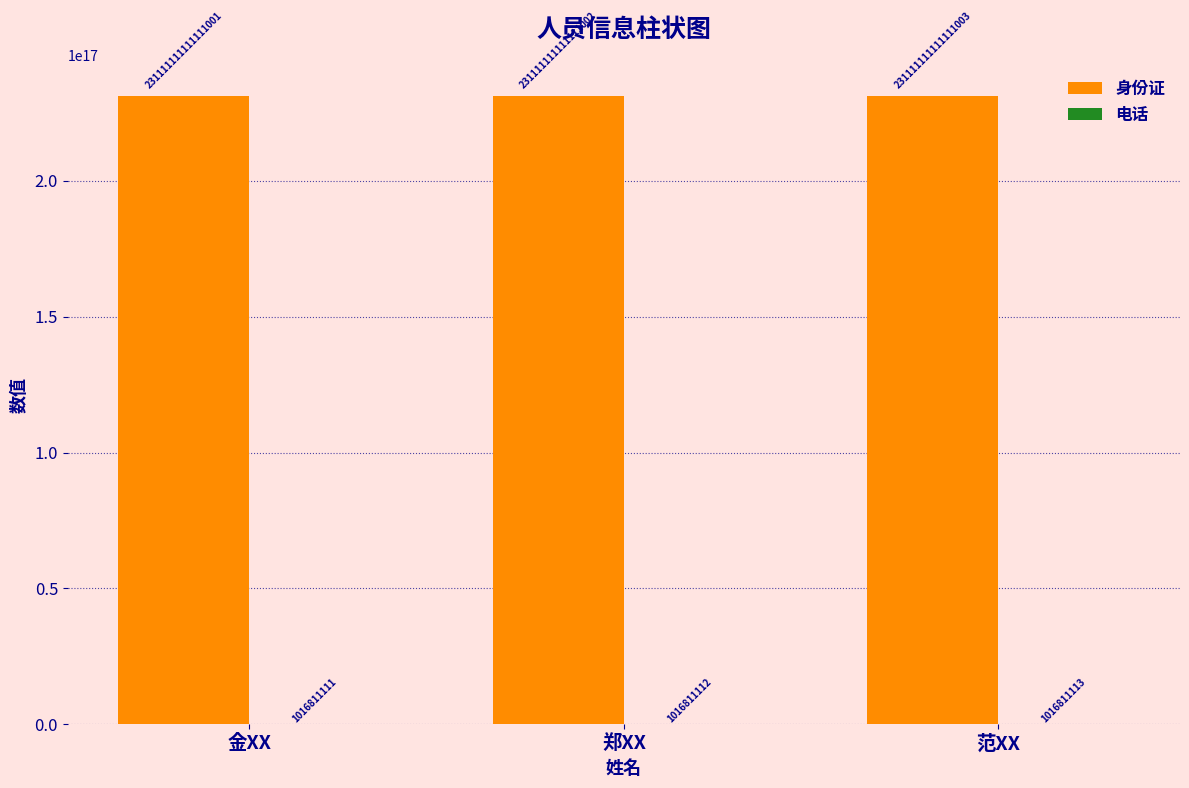

How many groups of bars are there?

3